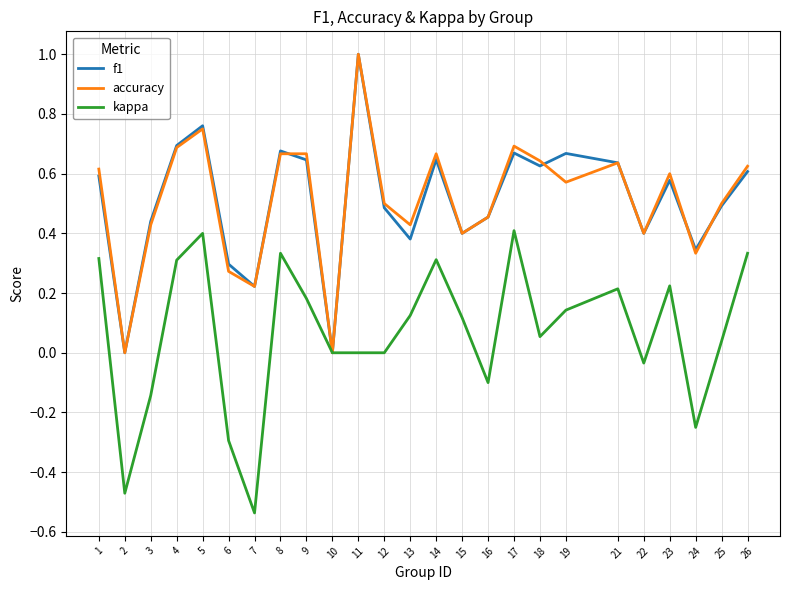

At which label does kappa reach its minimum?

7